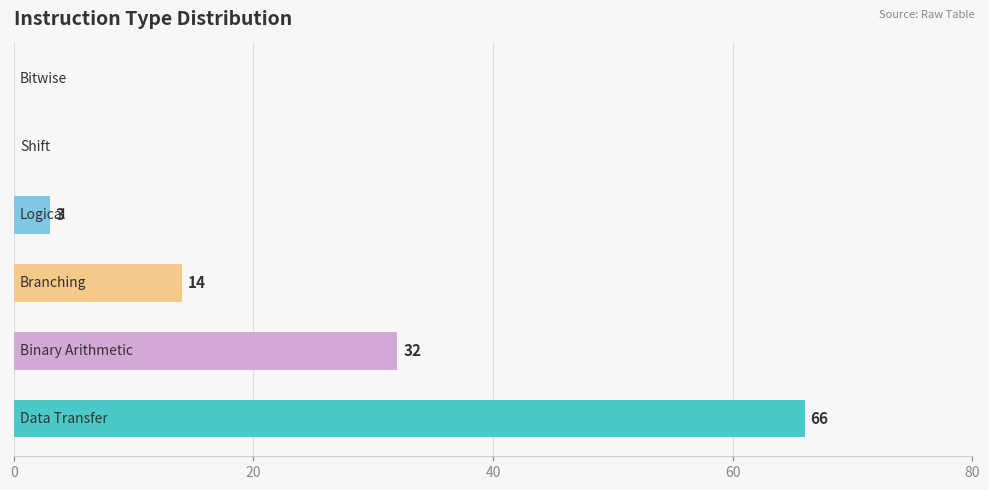

Does the chart contain stacked bars?

No